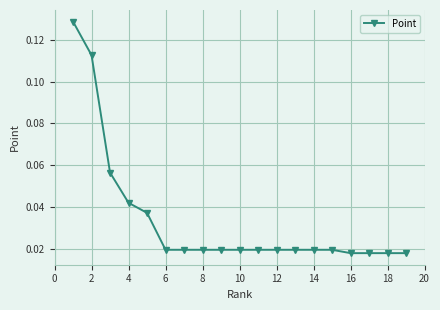

Count the values in the range 0 to 1.

19